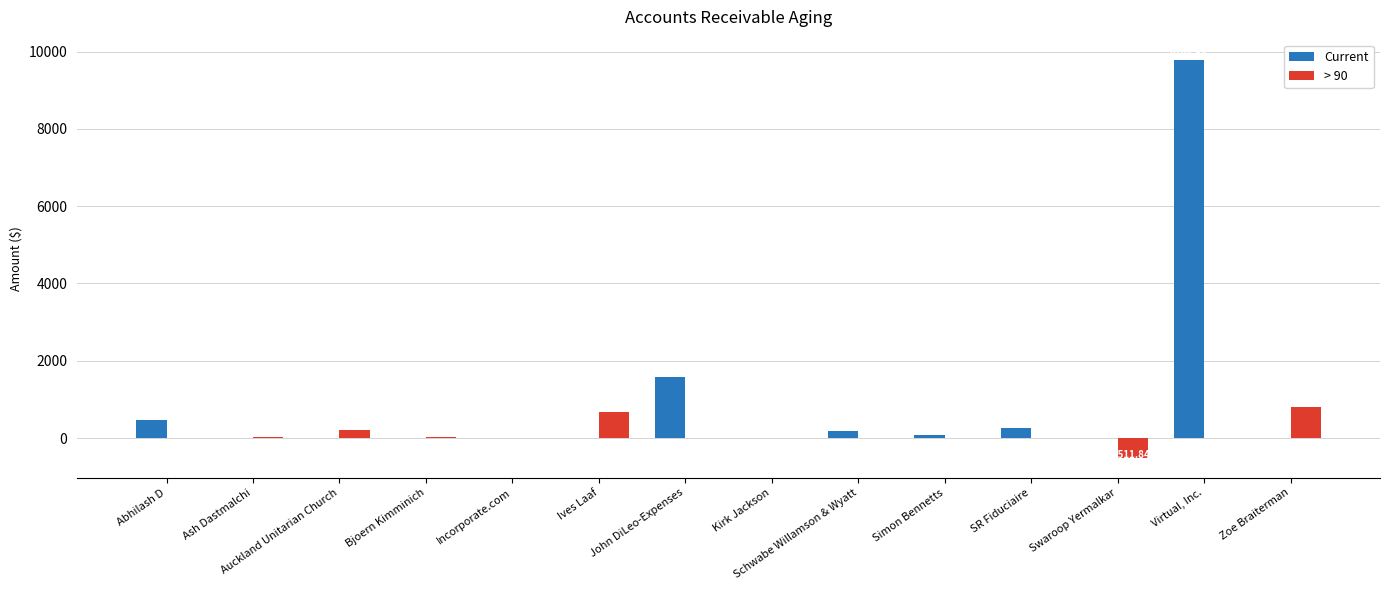

What is the sum of all Current values?

12363.3